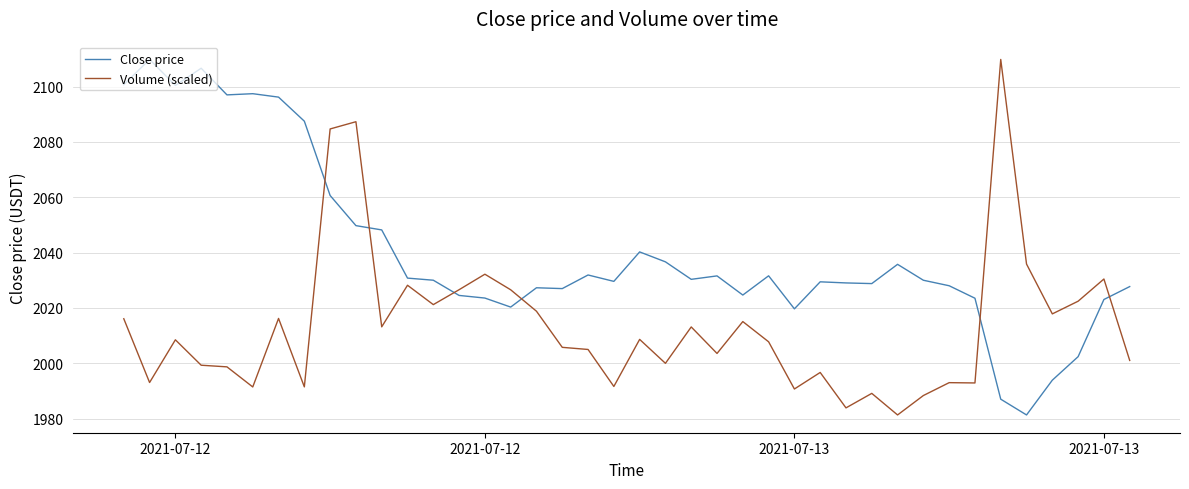

What is the minimum value shown in the chart?

1981.3